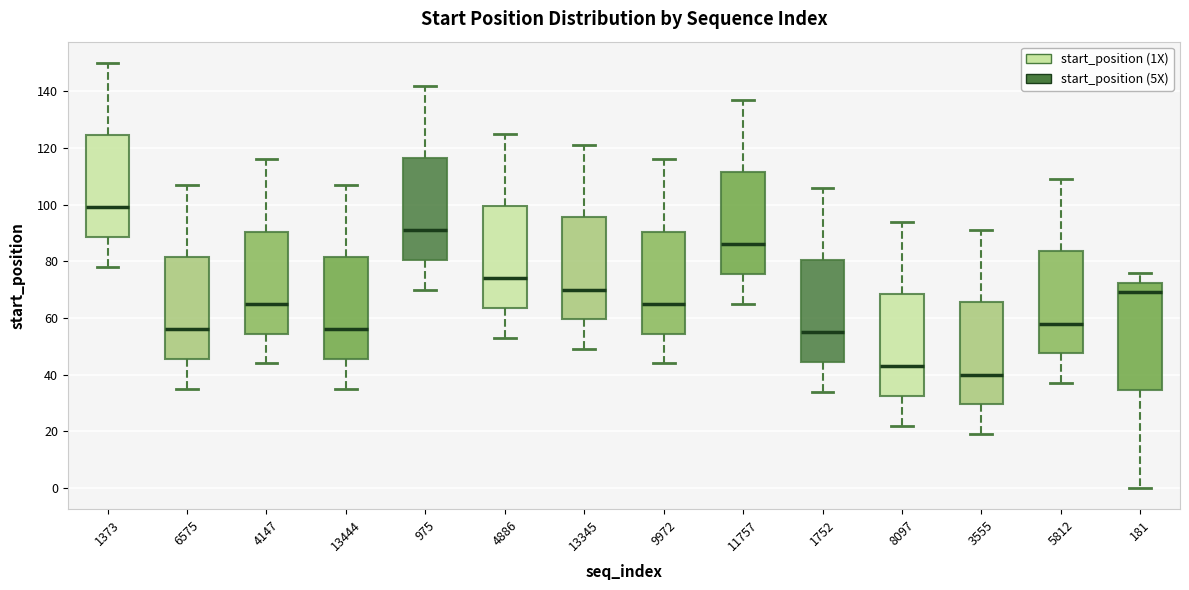

Reading left to right, read every box against the y-axis: the position of its median line, the range the box covers, and the ends of its whiskers. The values are not printed on the chart, so give them approximately, as read against the axis.

1373: median 100, box 88 to 124, whiskers 78 to 150
6575: median 56, box 46 to 82, whiskers 36 to 108
4147: median 66, box 54 to 90, whiskers 44 to 116
13444: median 56, box 46 to 82, whiskers 36 to 108
975: median 92, box 80 to 116, whiskers 70 to 142
4886: median 74, box 64 to 100, whiskers 54 to 126
13345: median 70, box 60 to 96, whiskers 50 to 122
9972: median 66, box 54 to 90, whiskers 44 to 116
11757: median 86, box 76 to 112, whiskers 66 to 138
1752: median 56, box 44 to 80, whiskers 34 to 106
8097: median 44, box 32 to 68, whiskers 22 to 94
3555: median 40, box 30 to 66, whiskers 20 to 92
5812: median 58, box 48 to 84, whiskers 38 to 110
181: median 70, box 34 to 72, whiskers 0 to 76